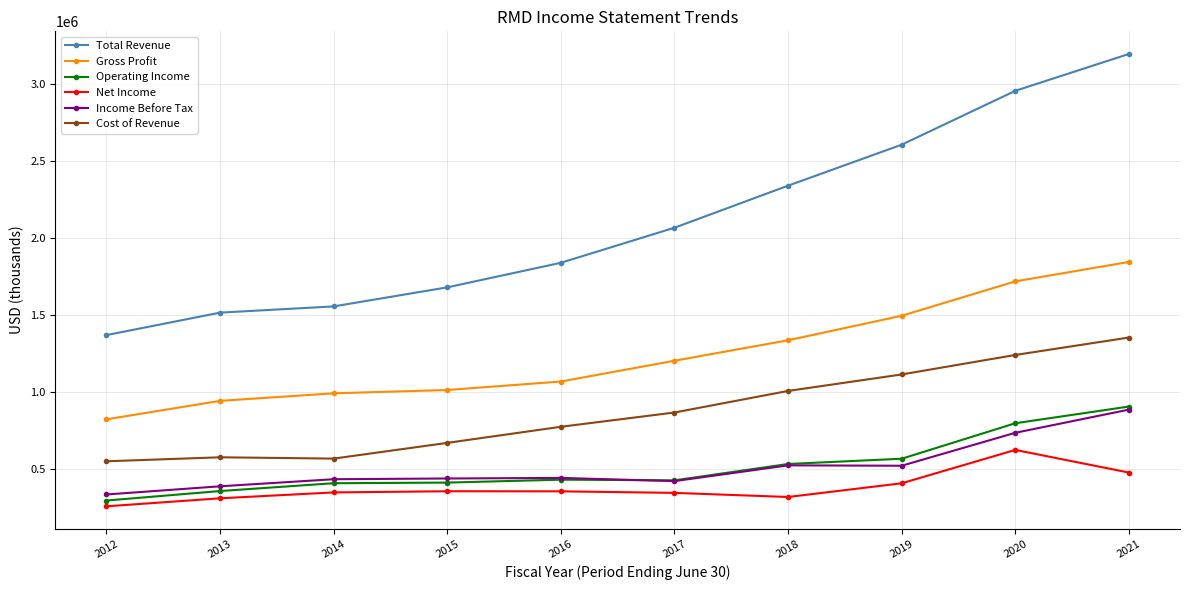

At which category does Cost of Revenue reach its first local peak?

2013